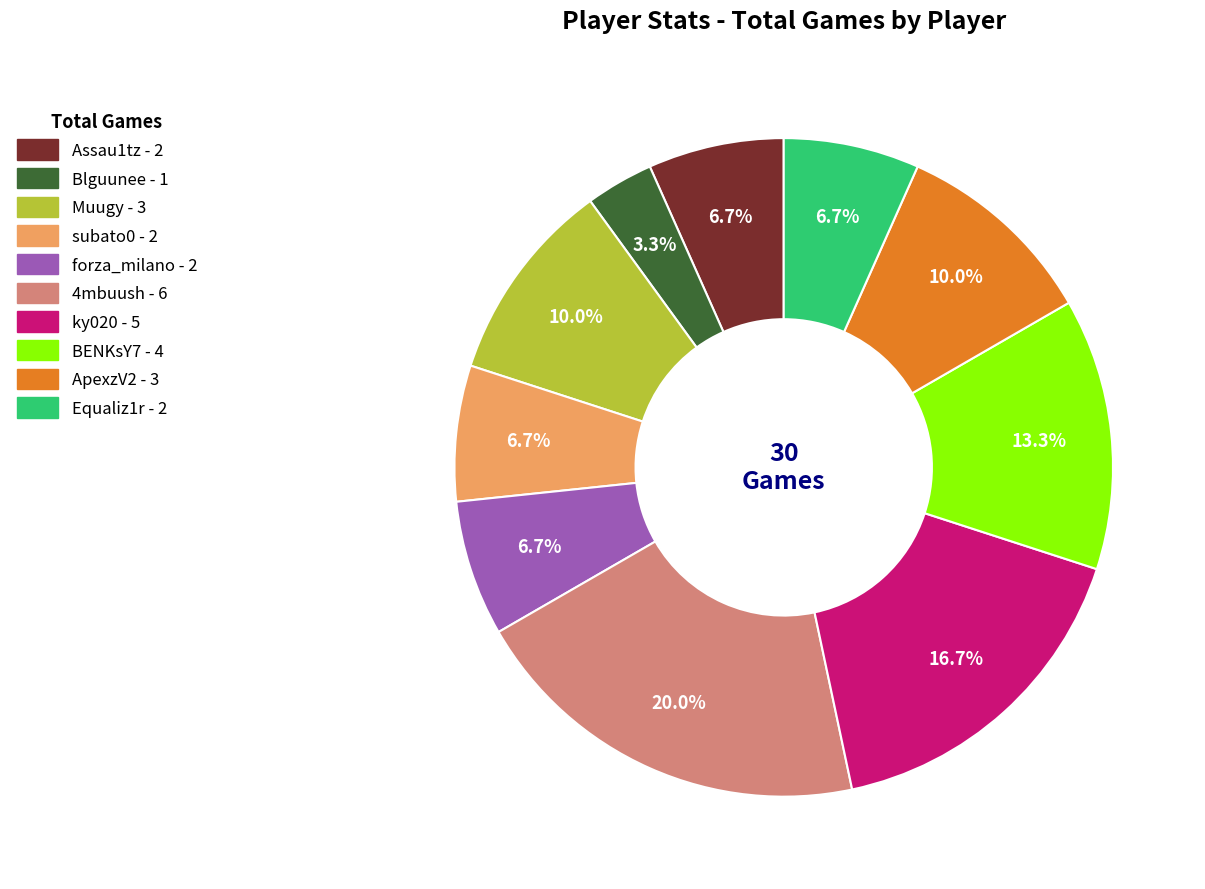

How many segments does this pie chart have?

10